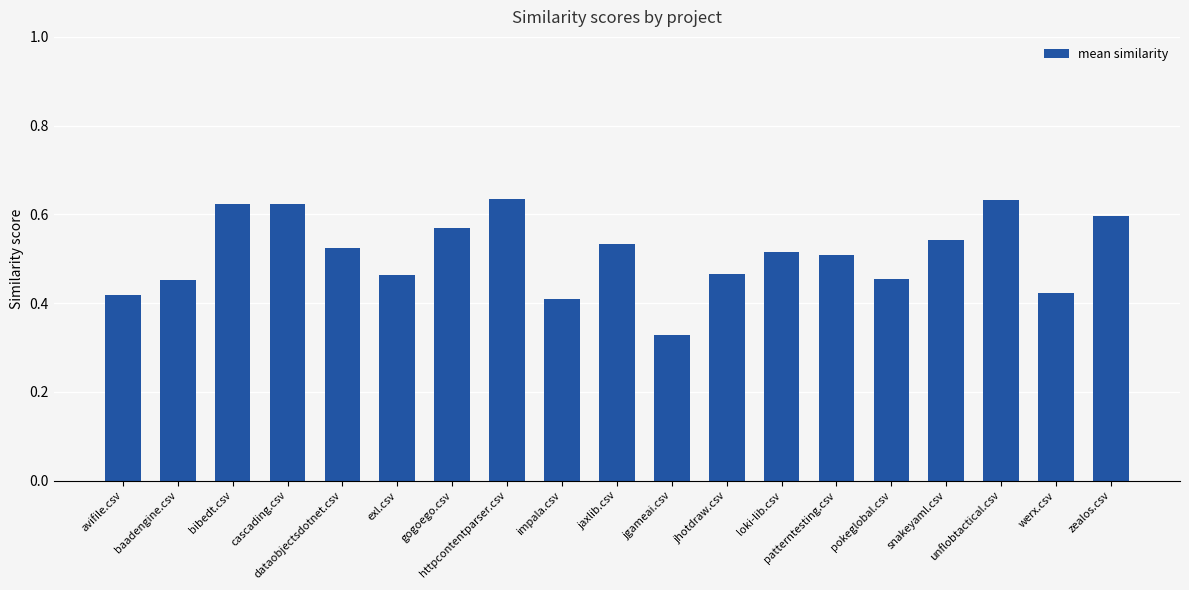

Is it true that the value at snakeyaml.csv is 0.4?

False